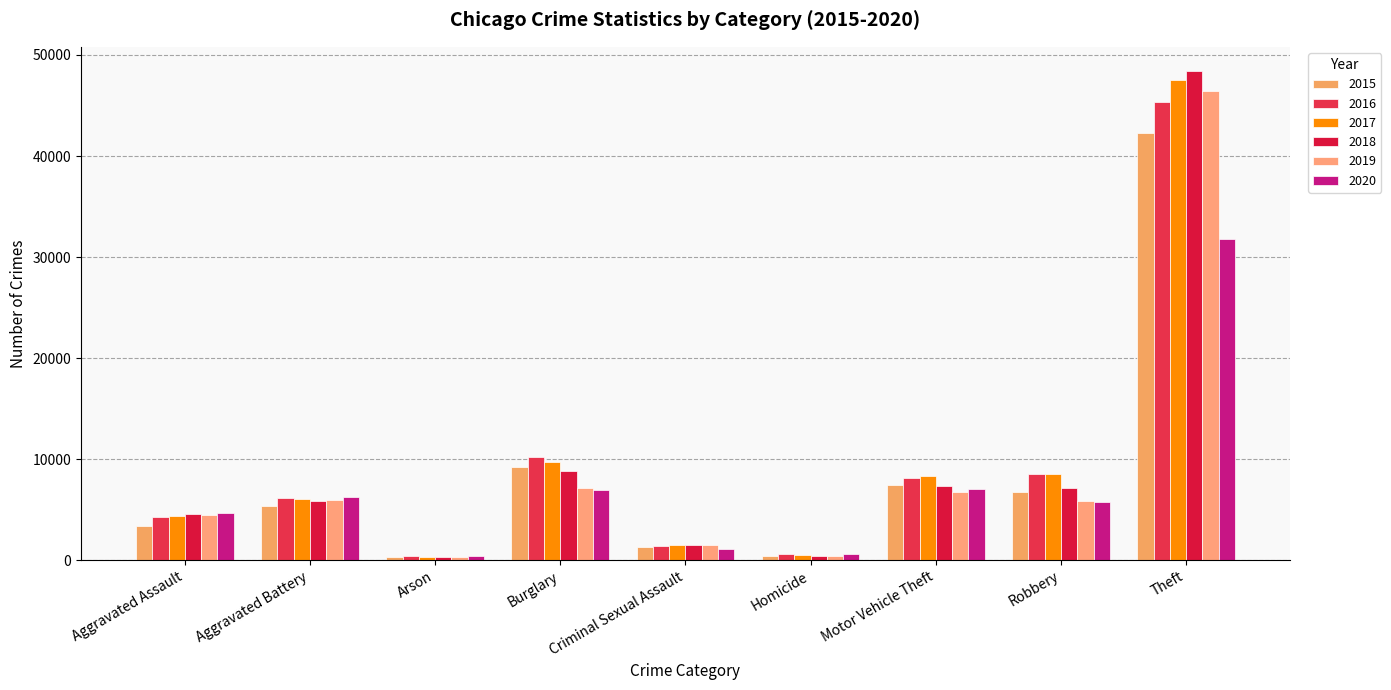

What is the label of the 7th bar from the left?

Motor Vehicle Theft